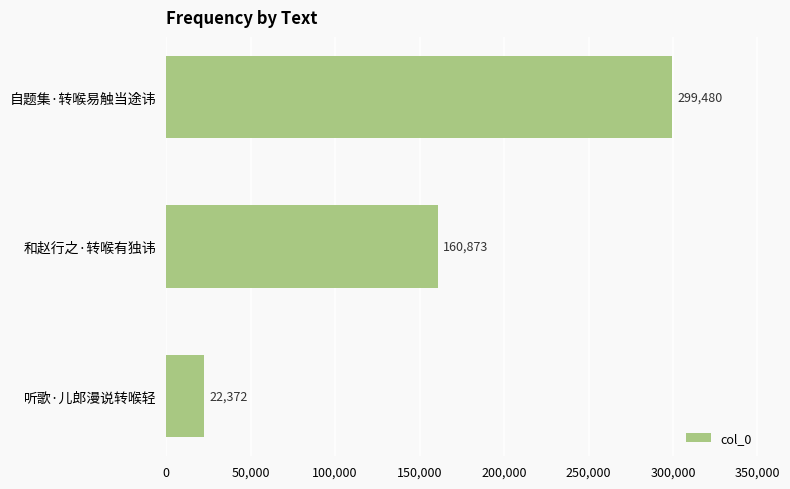

How many values are between 22372 and 299480?

3